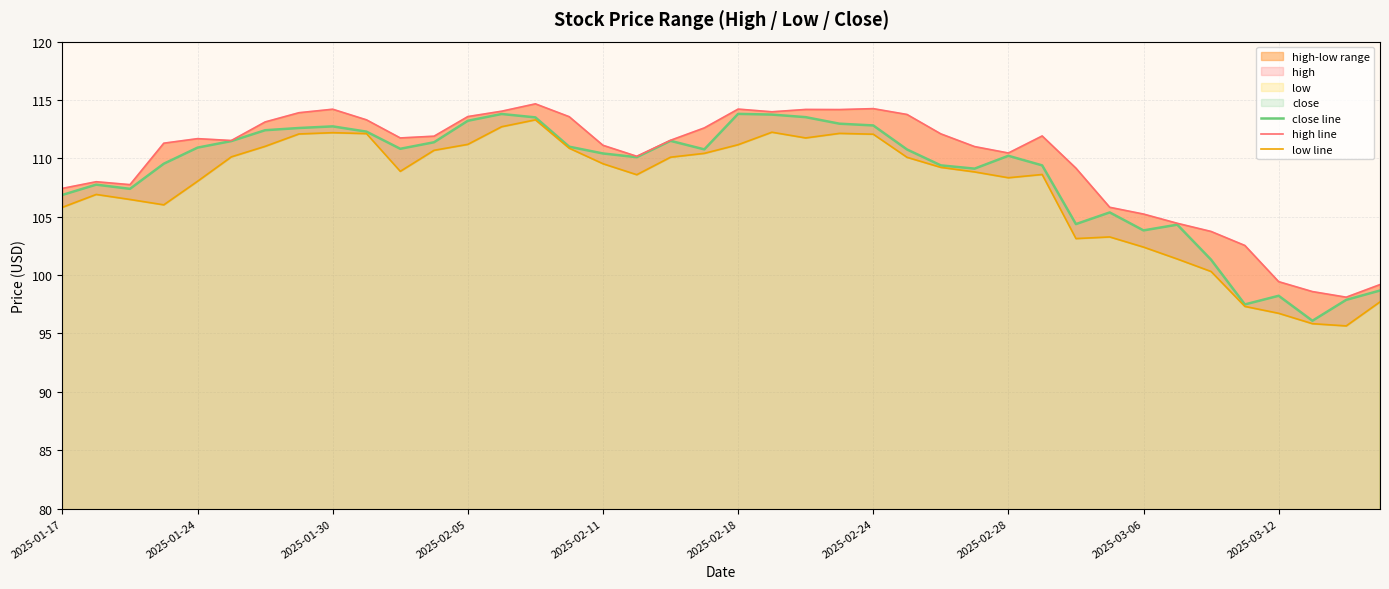

At which category does the chart reach its peak across all series?

14